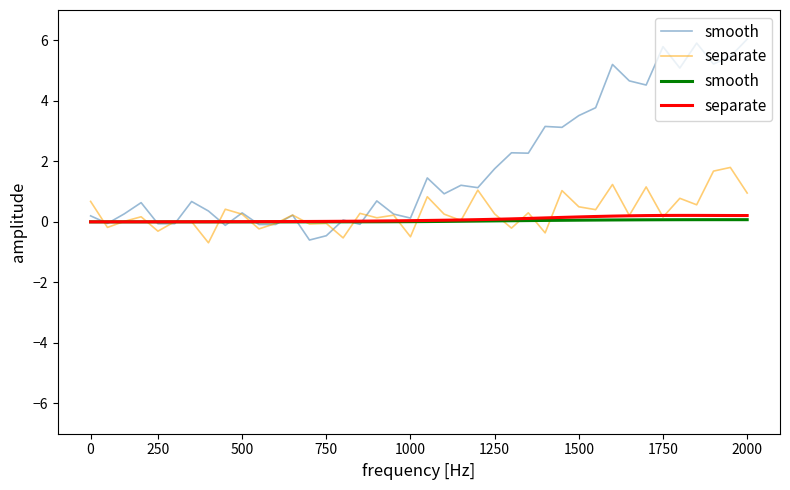

Rank the series by their maximum value, from highest to lowest.

separate, smooth